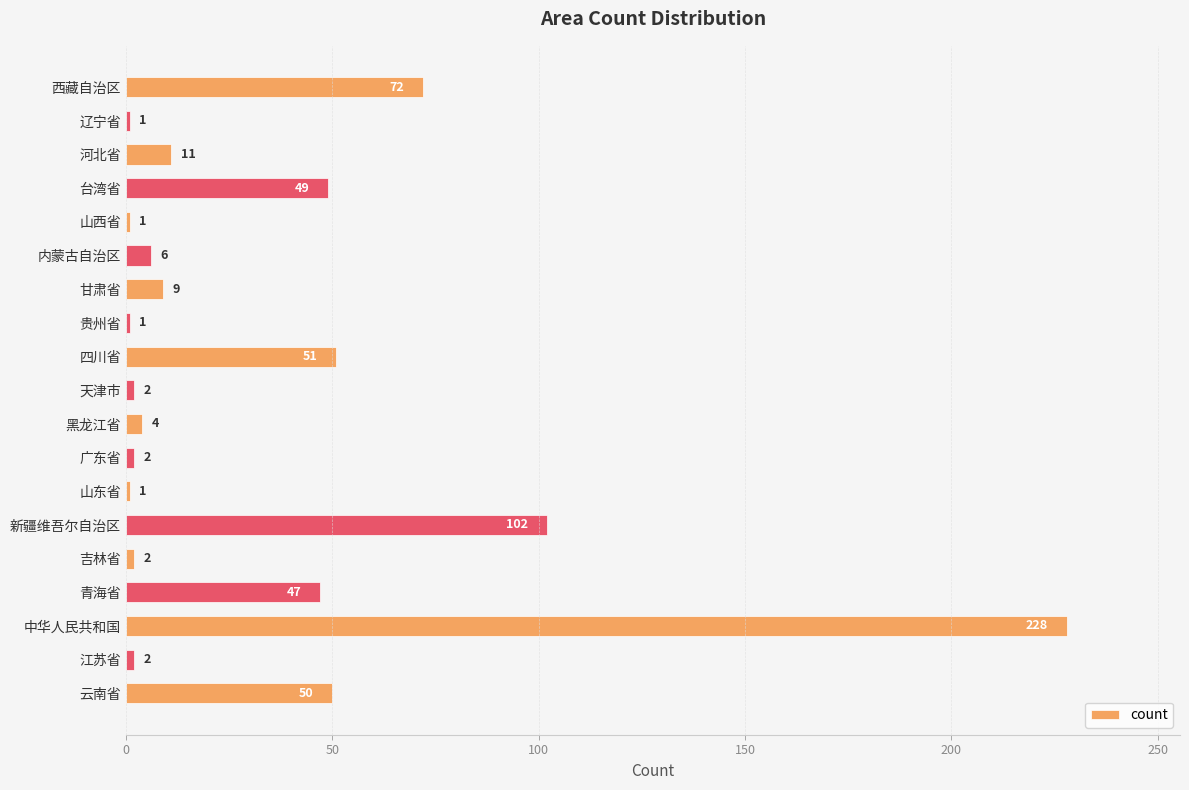

How many series are shown in this chart?

1